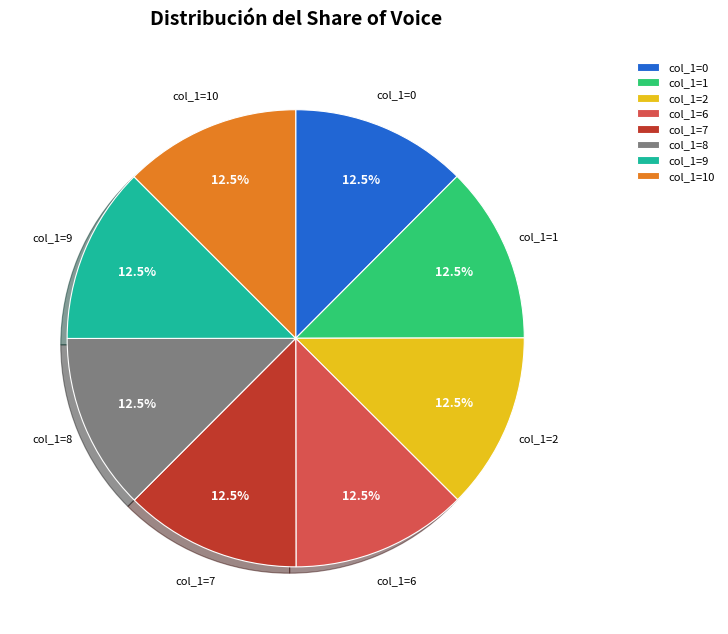

How many segments does this pie chart have?

8